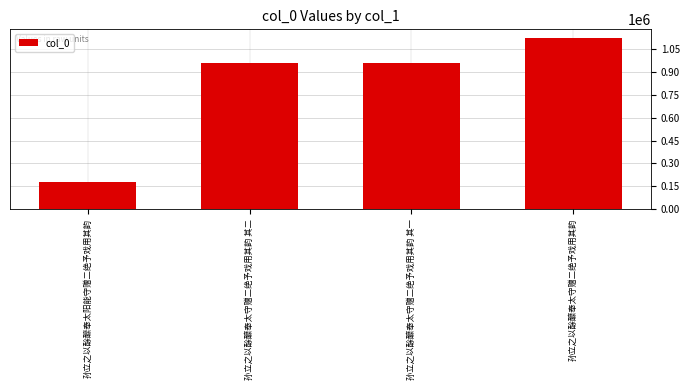

What is the difference between the maximum and second lowest values?

164037